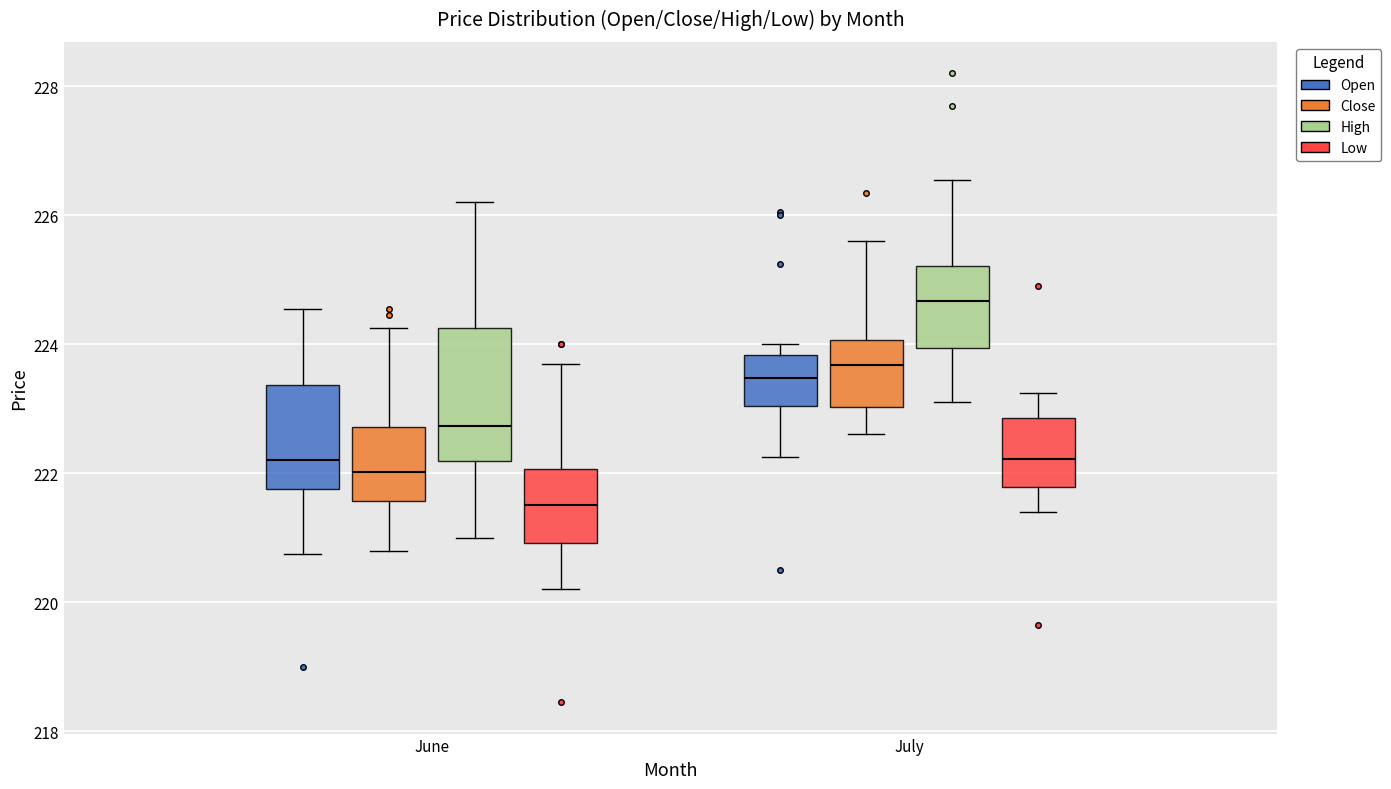

Which box's median line is the highest?

July (High)